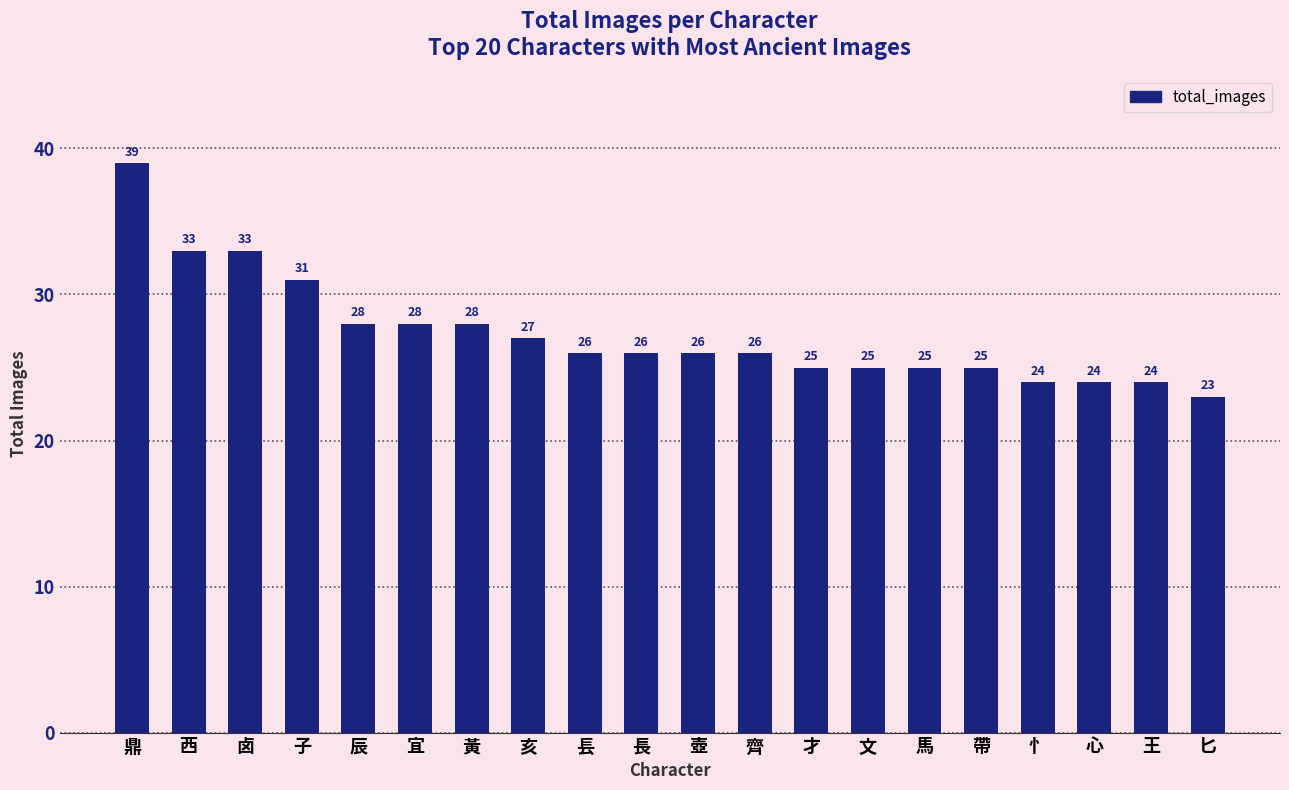

How many data points does each series have?

20